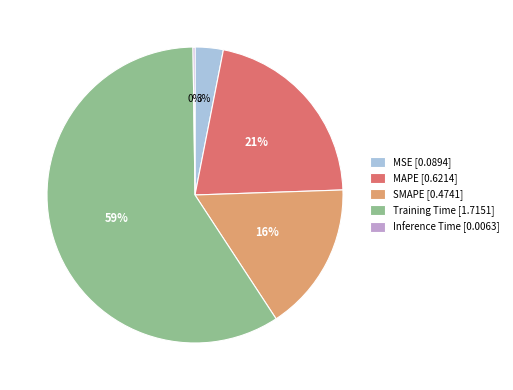

Is there any slice that represents more than half of the pie?

Yes